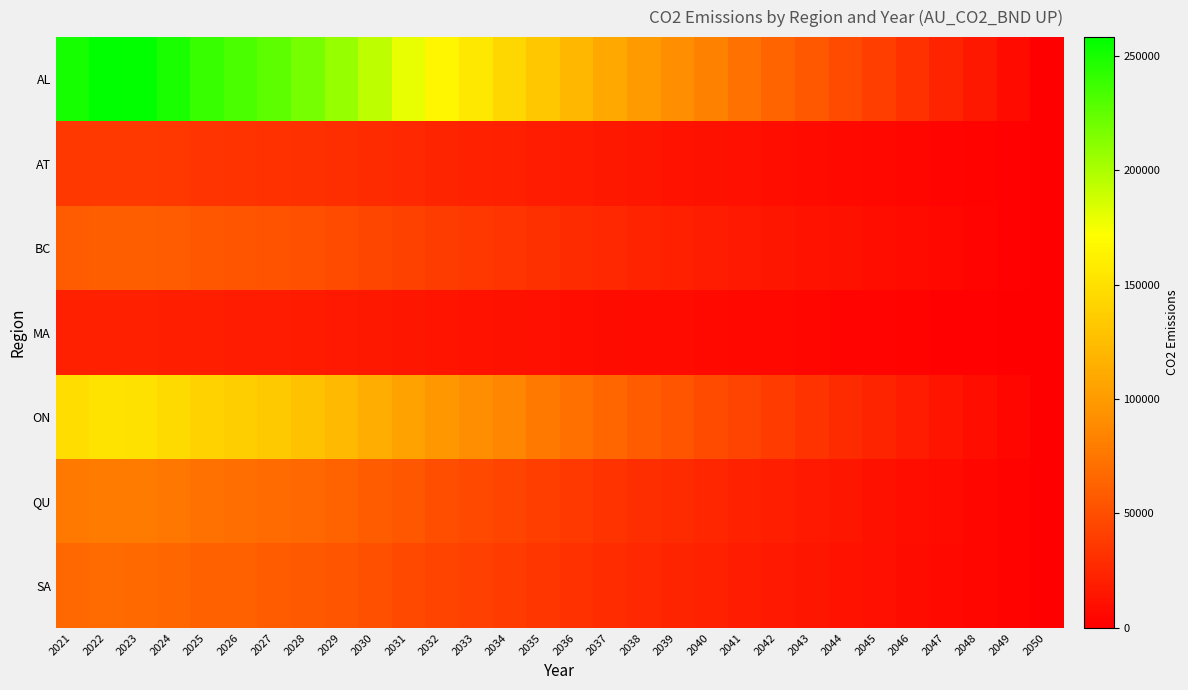

What is the total value across all series at 2034?

375490.4